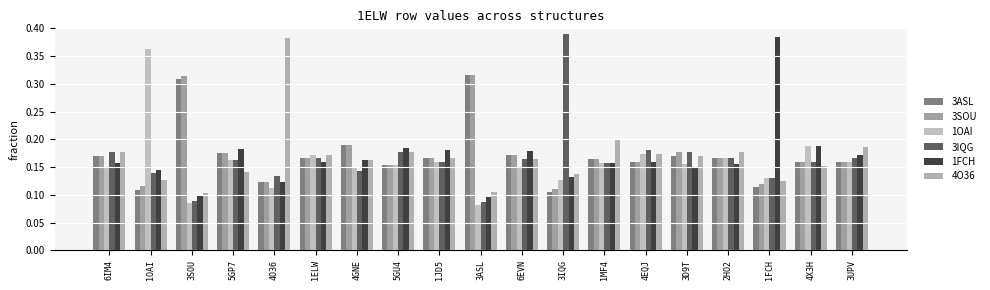

How many categories are shown in the chart?

19